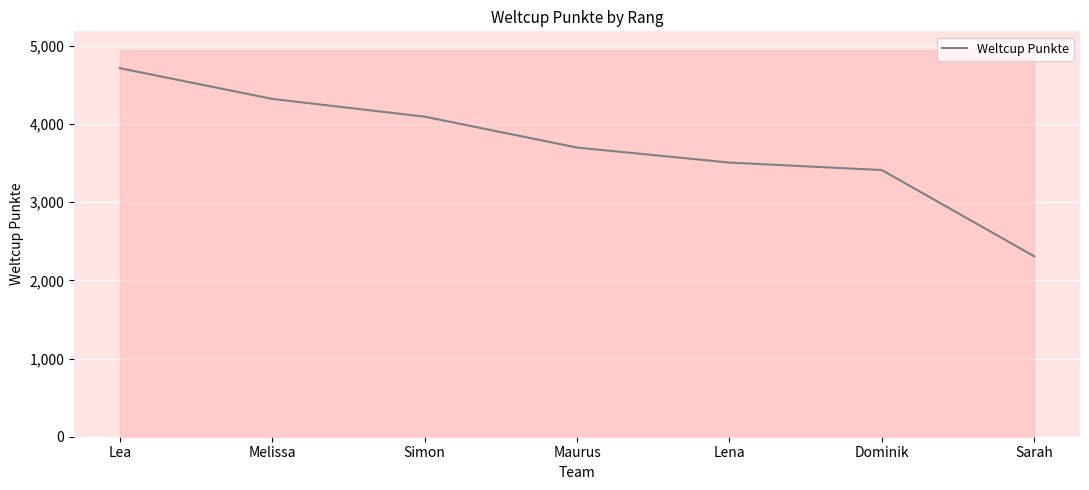

Rank the categories by value from lowest to highest.

Sarah, Dominik, Lena, Maurus, Simon, Melissa, Lea